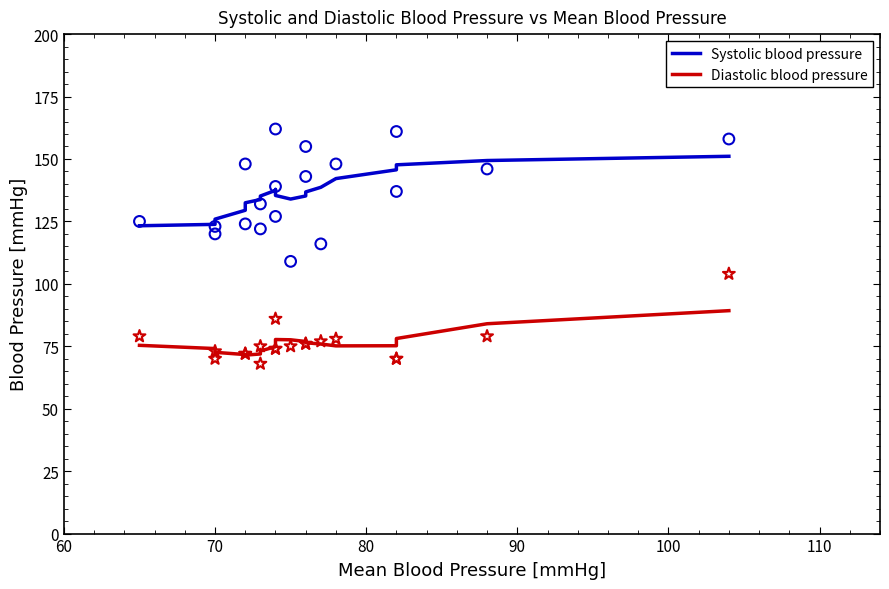

Which series reaches the maximum Y coordinate?

Systolic blood pressure